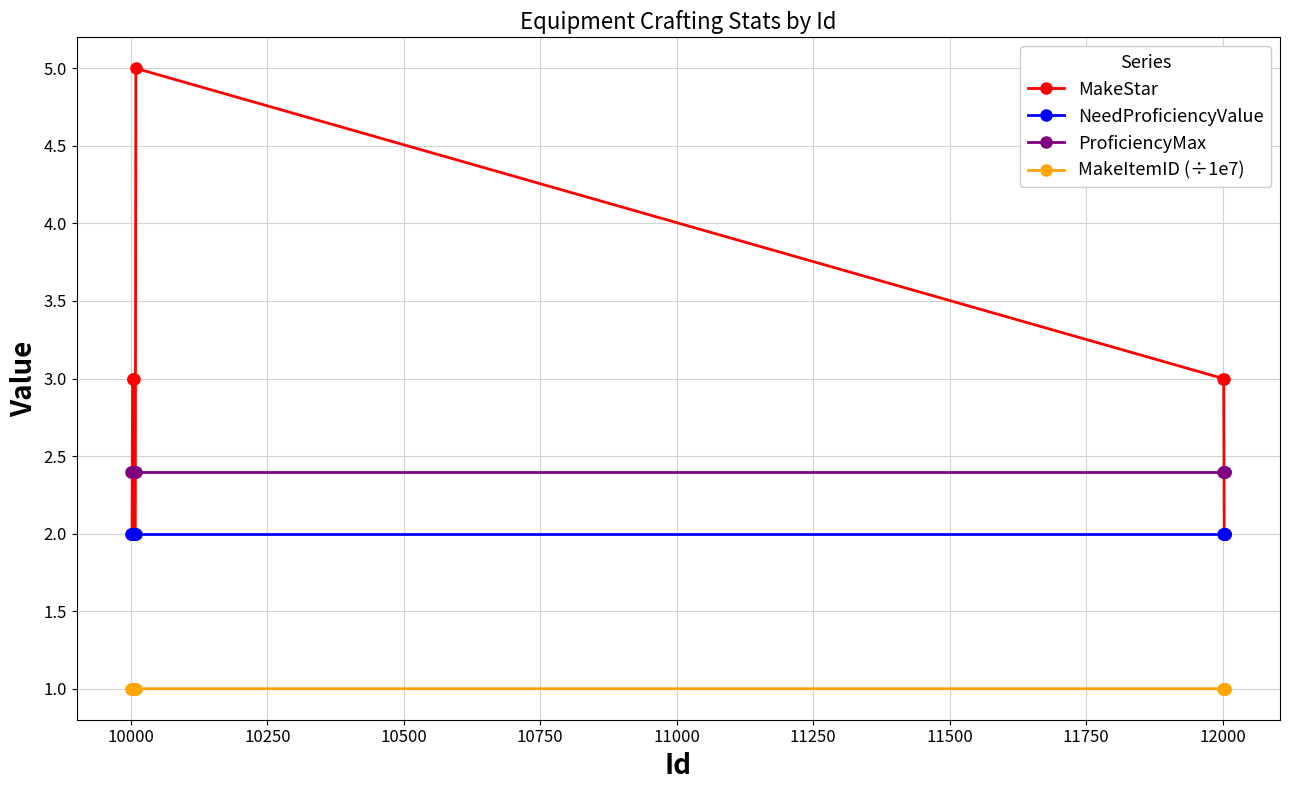

True or false: NeedProficiencyValue and ProficiencyMax intersect in this chart.

False